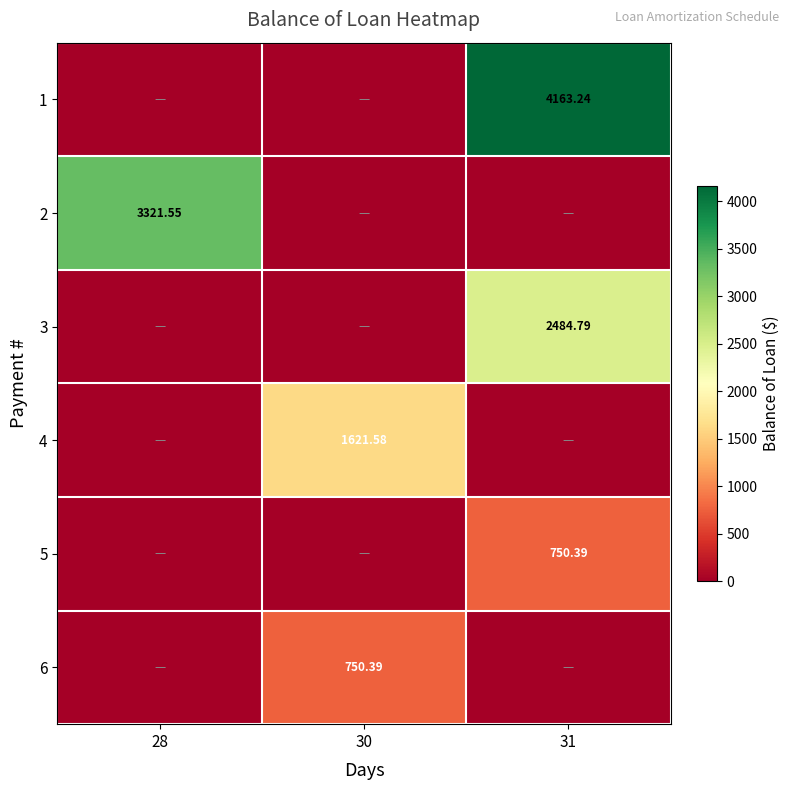

What is the difference between the highest and lowest values at 28?

3321.6